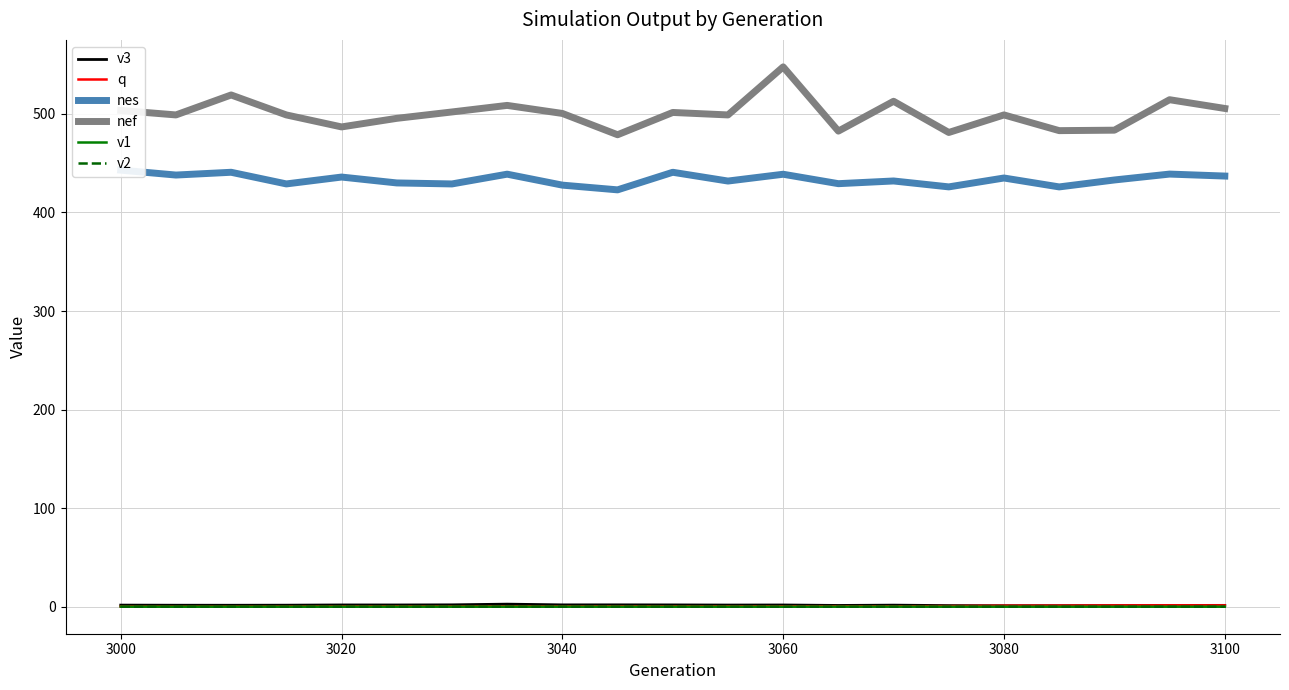

True or false: nef and v2 intersect in this chart.

False